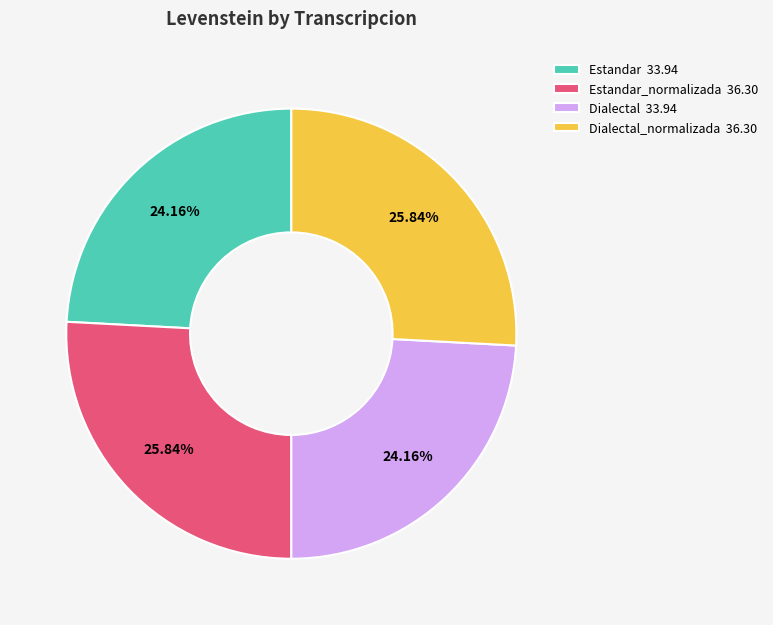

Approximately how many times larger is the value at Estandar_normalizada 36.30 compared to Estandar 33.94?

1.1